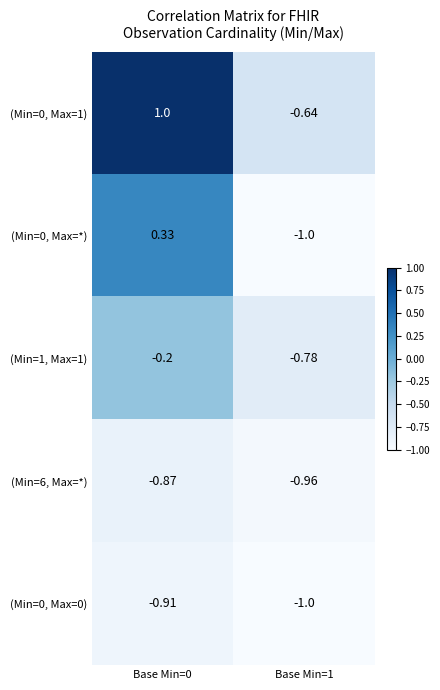

Is the value of (Min=6, Max=*) at Base Min=0 greater than the value of (Min=1, Max=1) at Base Min=1?

No